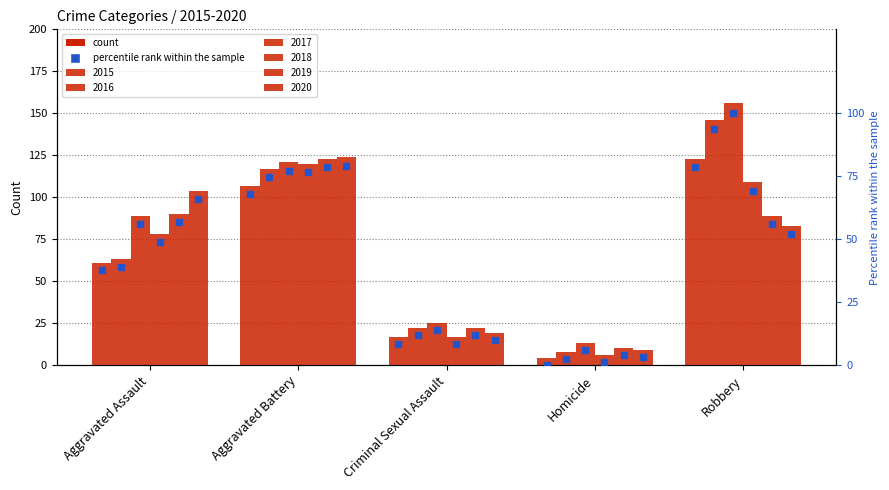

True or false: 2016 pct has a value of 2.6 at Homicide.

True